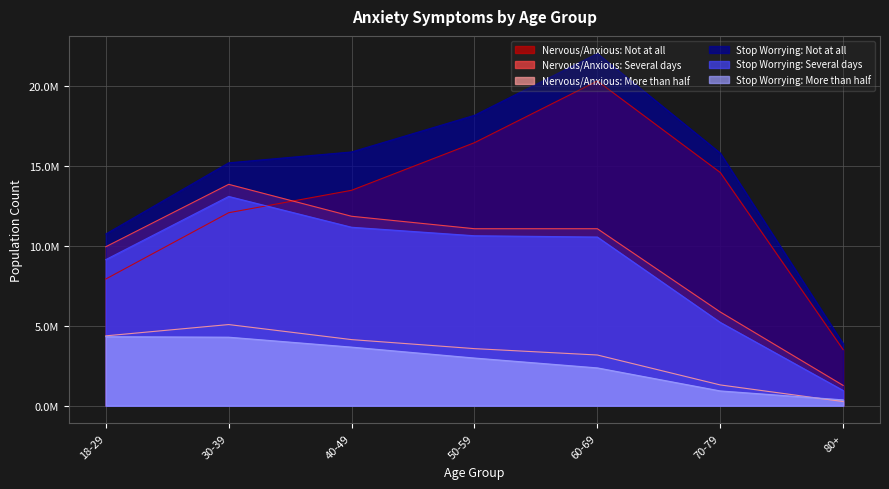

Where is Nervous/Anxious: More than half nearest to the value 2668082?

60-69